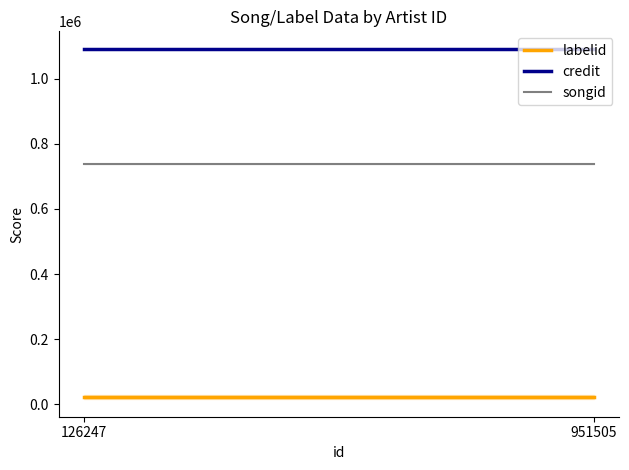

Reading left to right, list all the values displayed in this chart.

labelid: 126247=20901.5	951505=20901.5
credit: 126247=1092277.0	951505=1092277.0
songid: 126247=738835.0	951505=738835.0